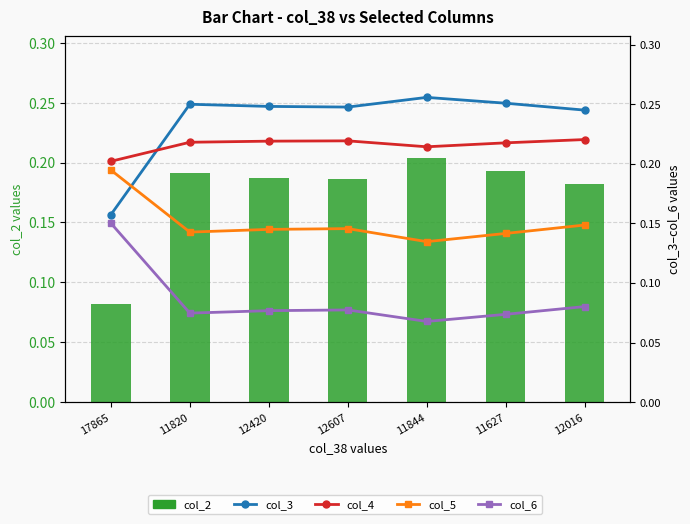

Between 12607 and 11820, which is larger?

11820